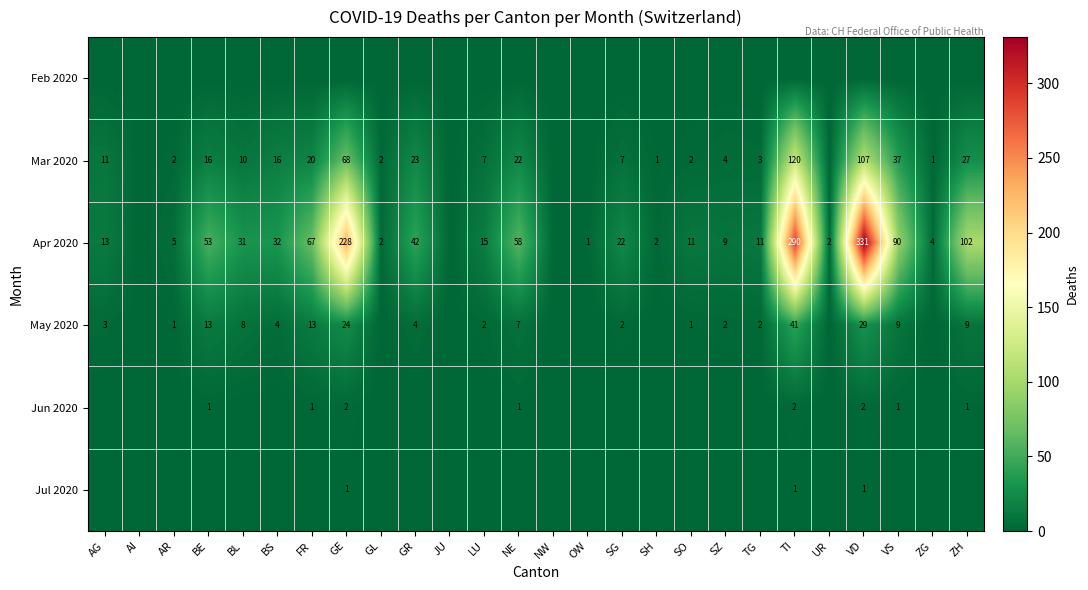

Is it true that Mar 2020 equals 27 at ZH?

True